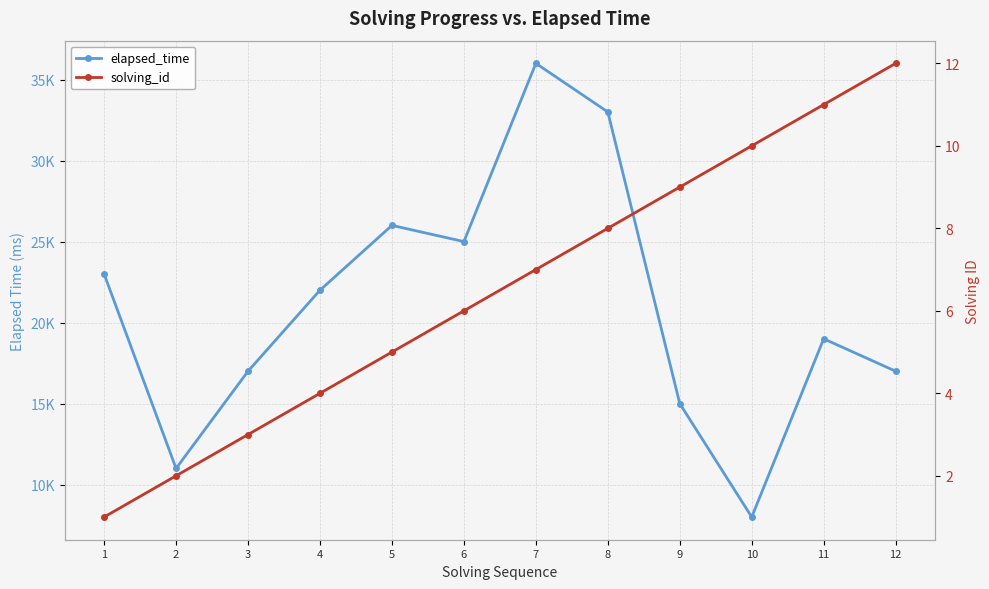

Which has a higher value, 10 or 9?

9